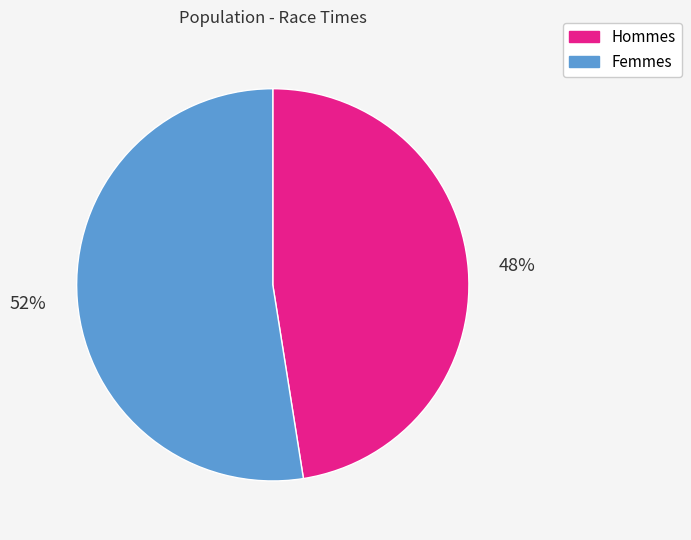

How many segments does this pie chart have?

2